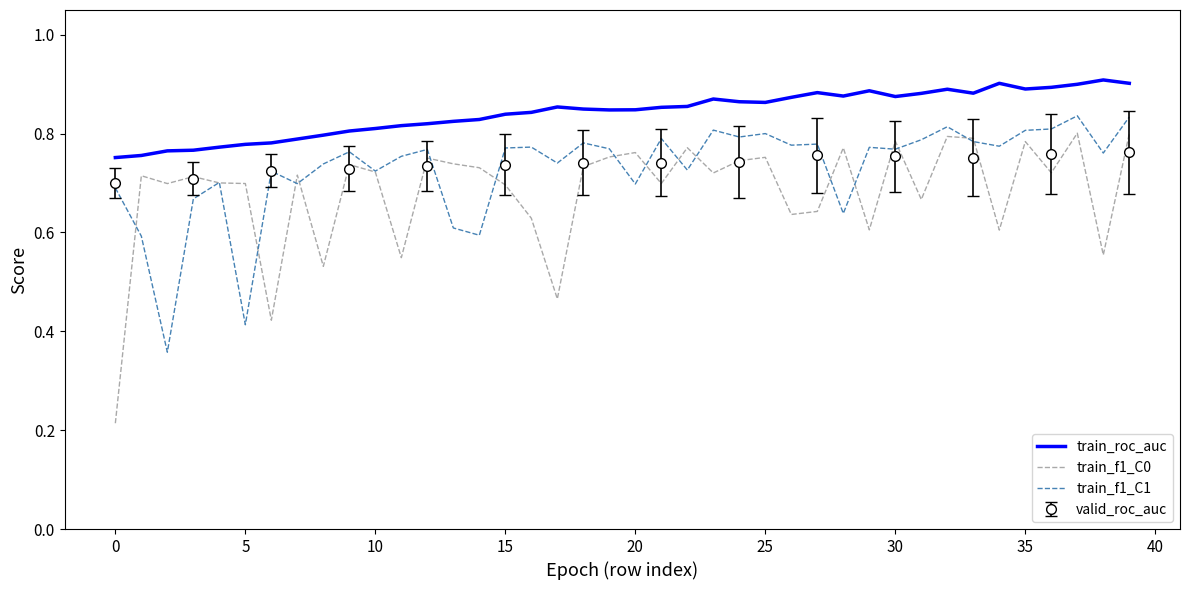

Is it true that train_f1_C0 equals 1.3 at 20?

False